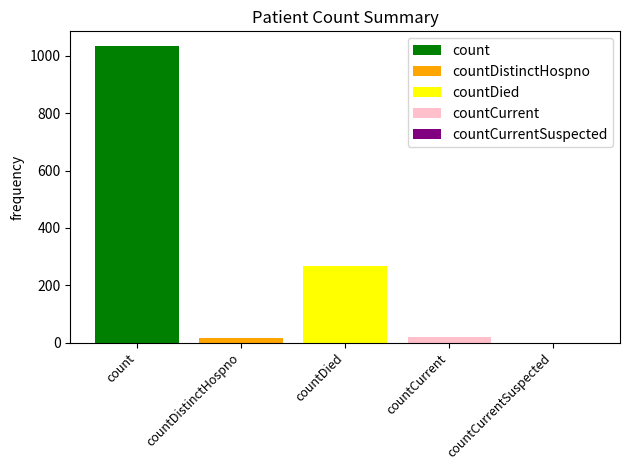

Which series has the widest spread of values?

count